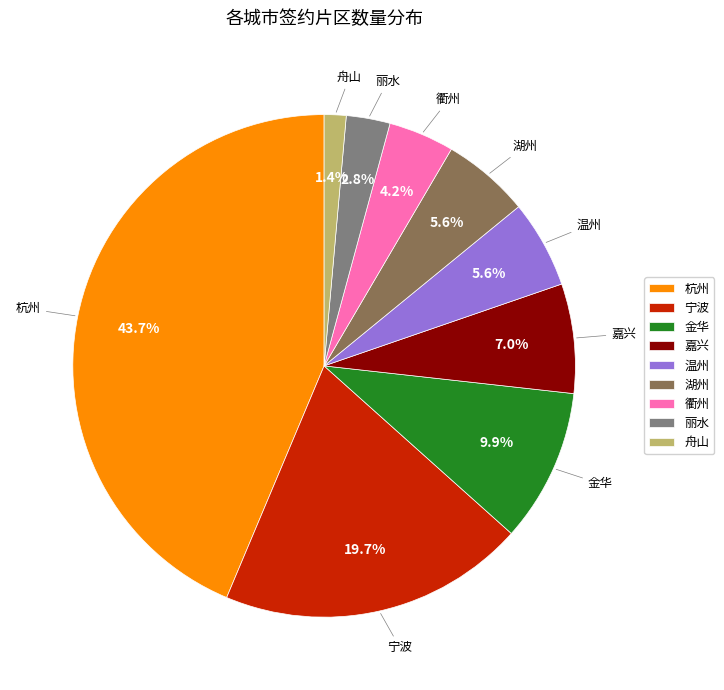

Is there any slice that represents more than half of the pie?

No